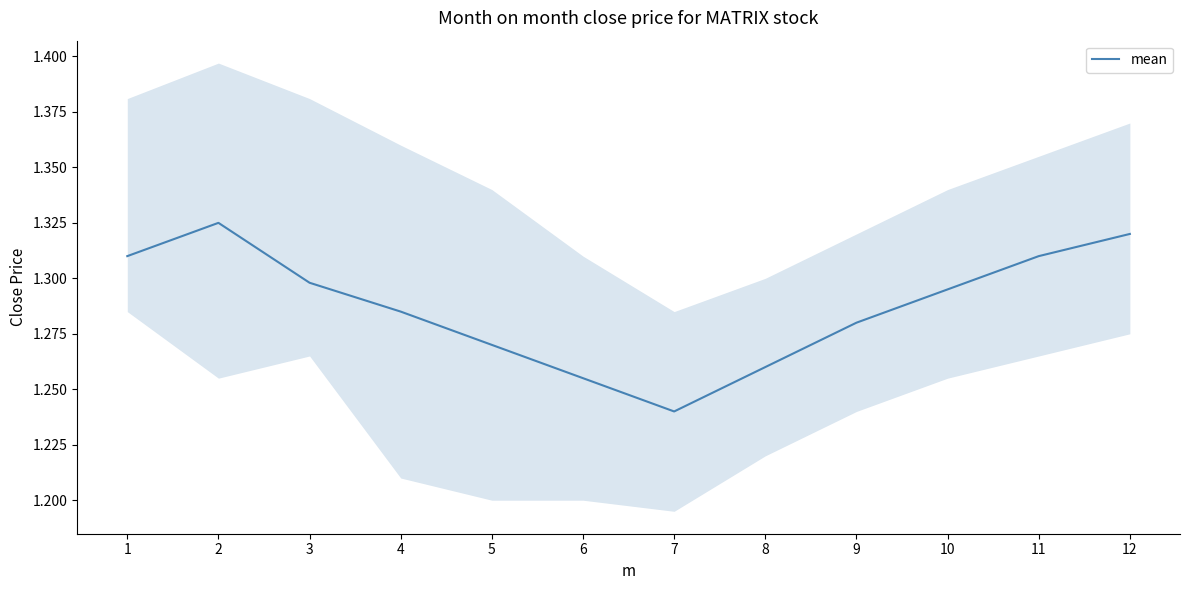

Read the value at 10.

1.3